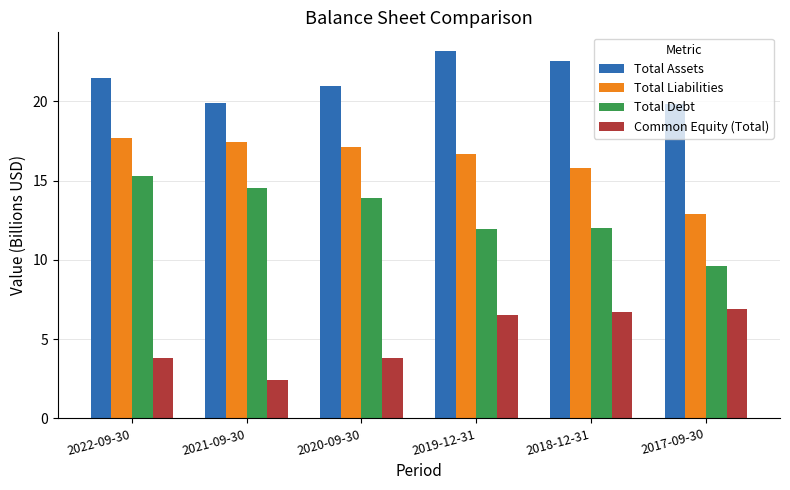

True or false: Total Debt has a value of 13.9 at 2020-09-30.

True